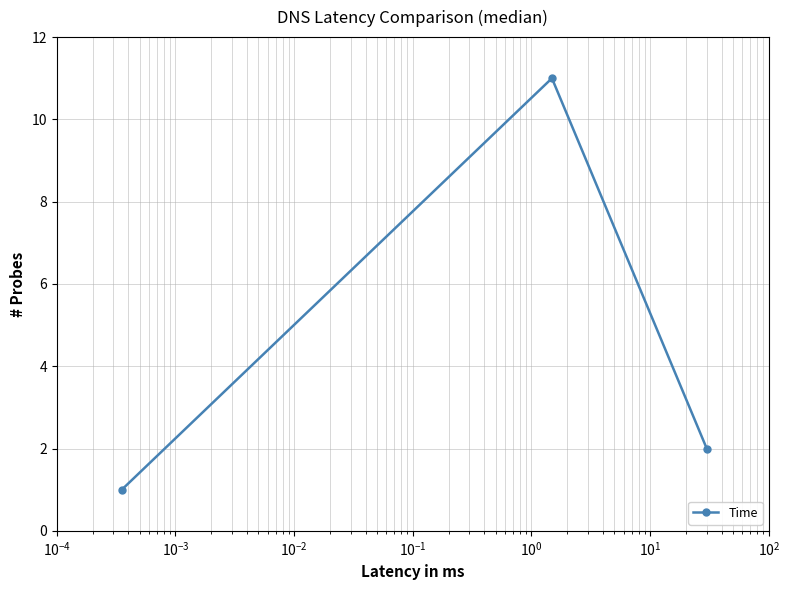

What is the maximum value shown in the chart?

11